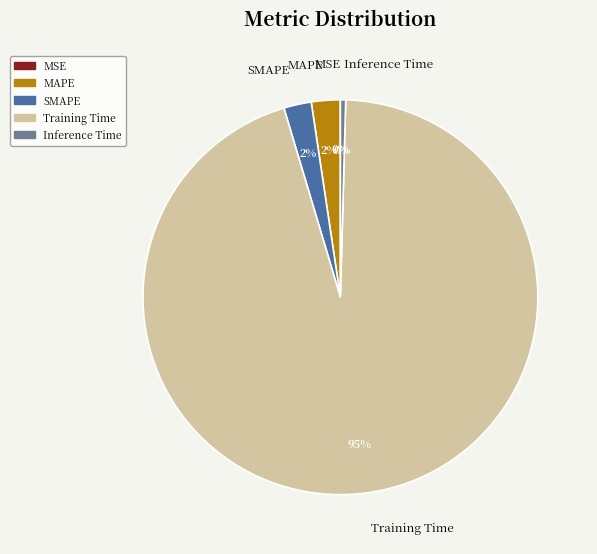

To the nearest percent, what is the average slice percentage?

20%